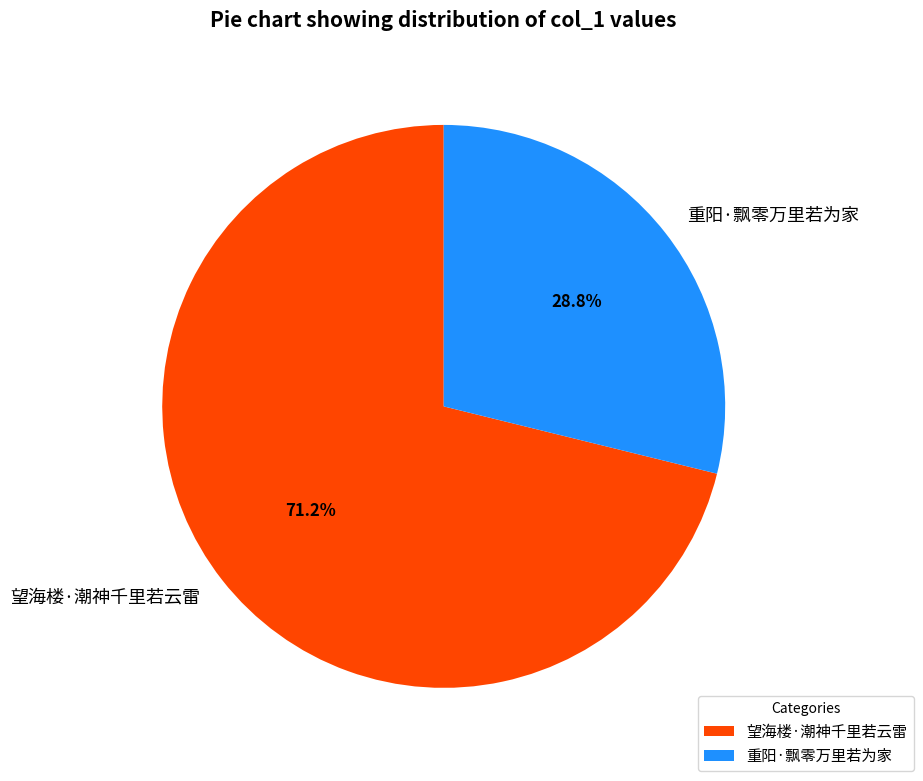

Between 望海楼·潮神千里若云雷 and 重阳·飘零万里若为家, which is larger?

望海楼·潮神千里若云雷